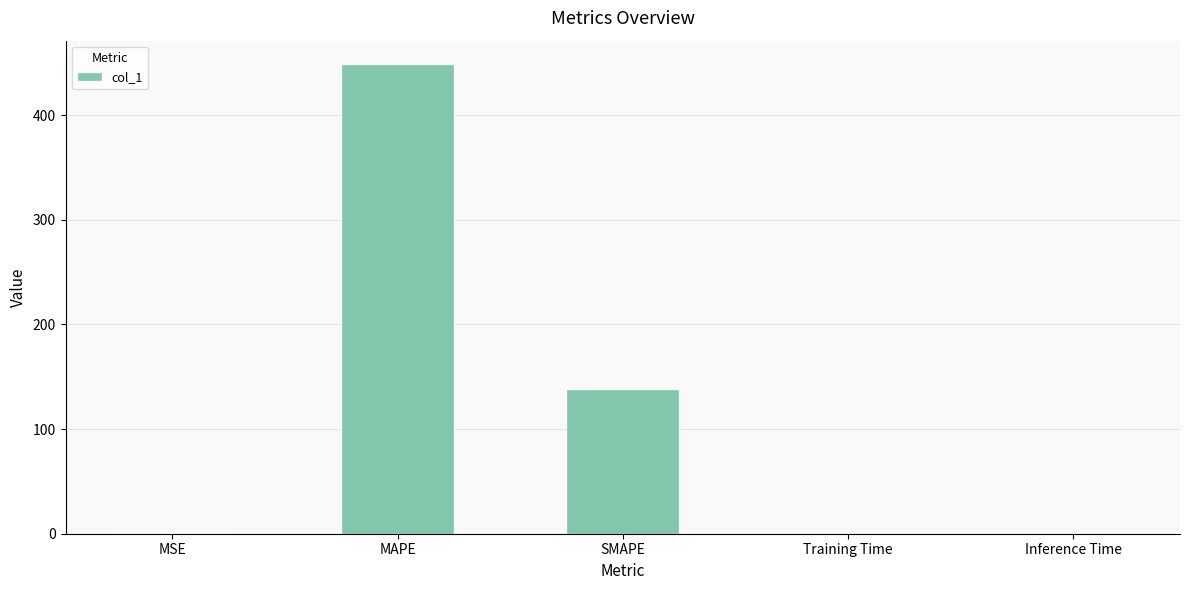

Does the chart contain stacked bars?

No